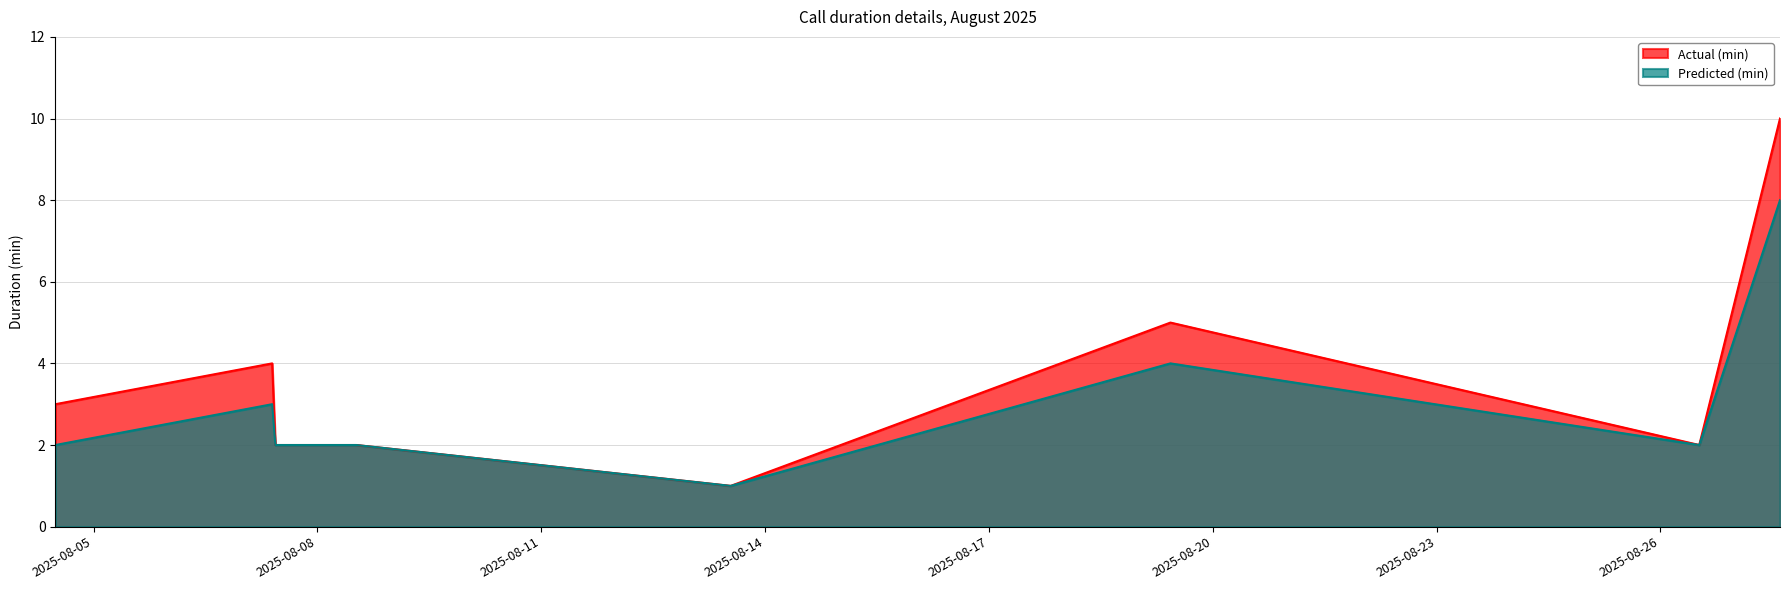

How many data points in Predicted (min) are less than 2?

2